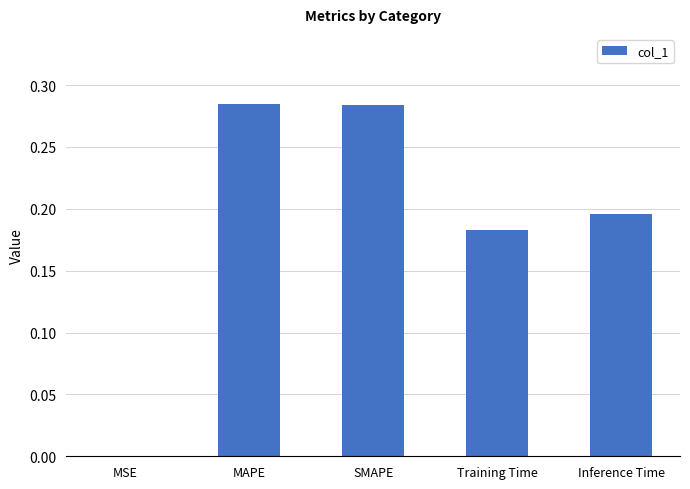

Which has a higher value, MAPE or MSE?

MAPE